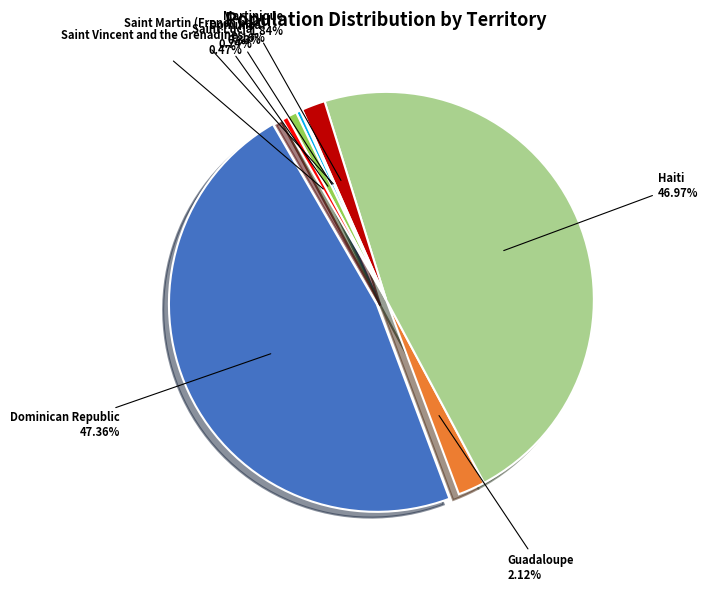

Does Martinique represent more than half of the total?

Yes